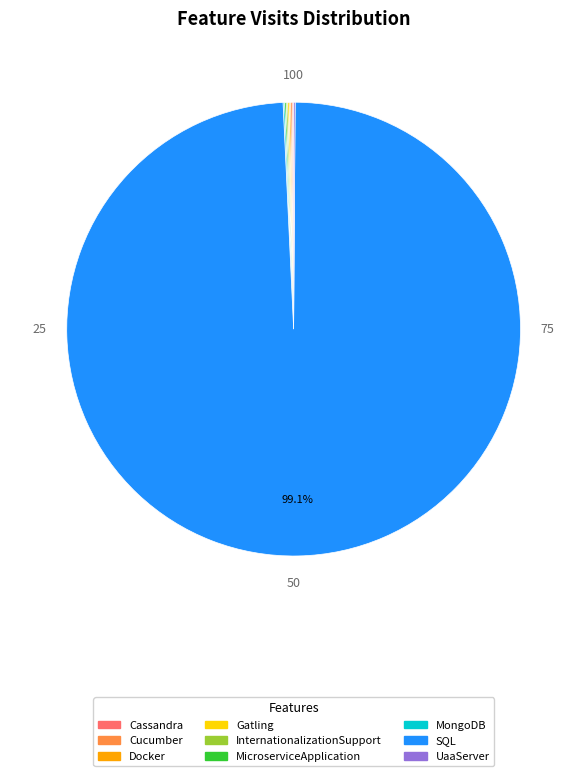

To the nearest percent, what is the difference between the largest and smallest slice percentages?

99%